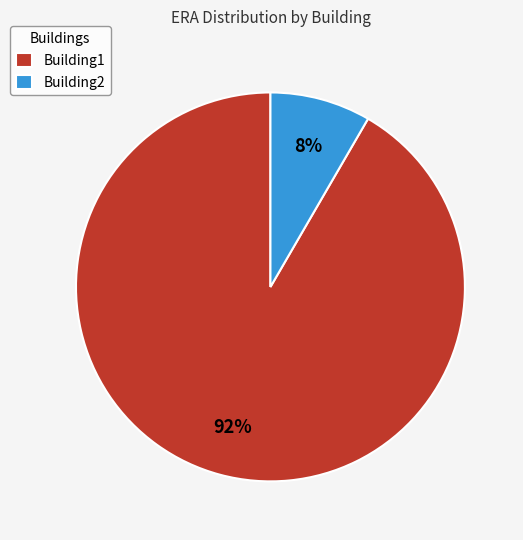

Is it true that Building2 is 1% of the pie?

False